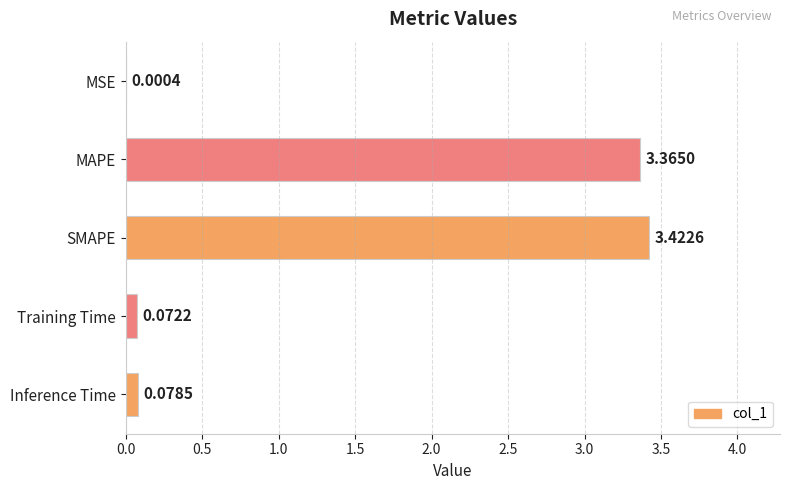

At which category does the chart reach its peak across all series?

SMAPE